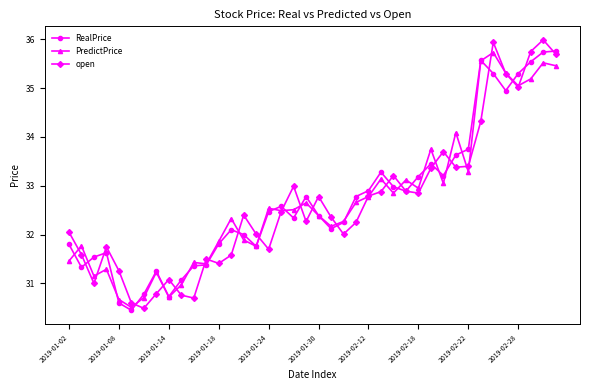

What is the value of the PredictPrice point at the 4th from the left?

31.3